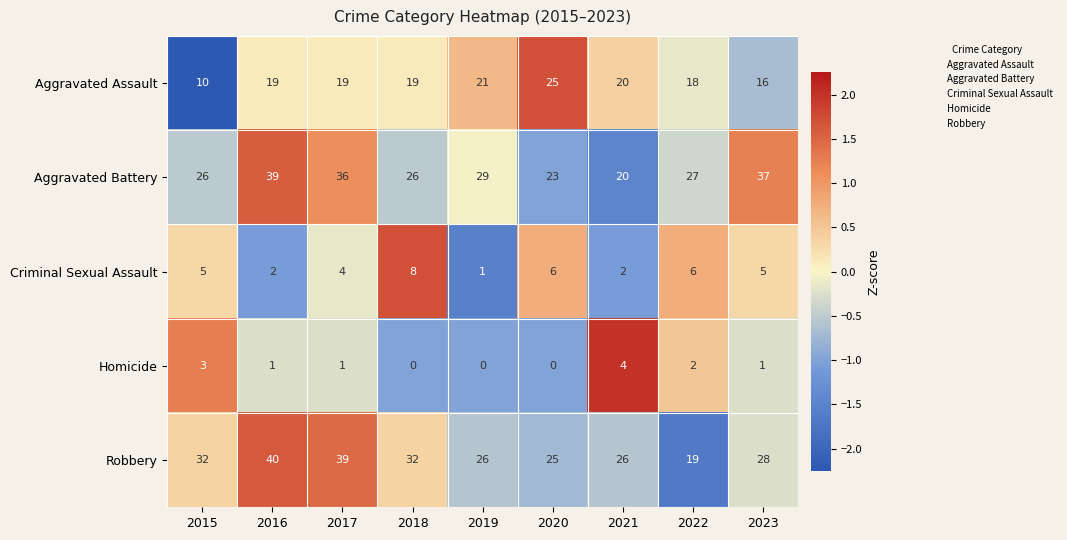

What is the difference between the maximum and minimum values in the Homicide series?

4